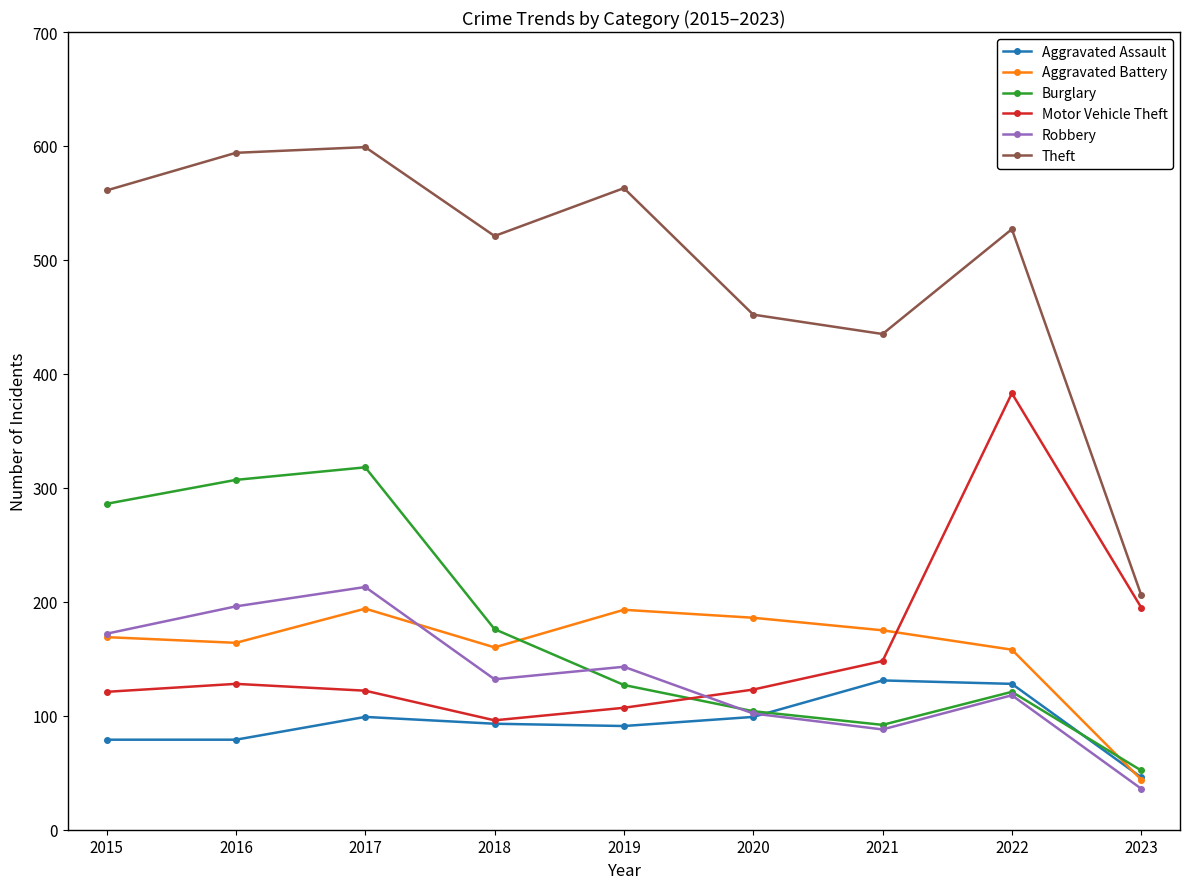

How many series are shown in this chart?

6